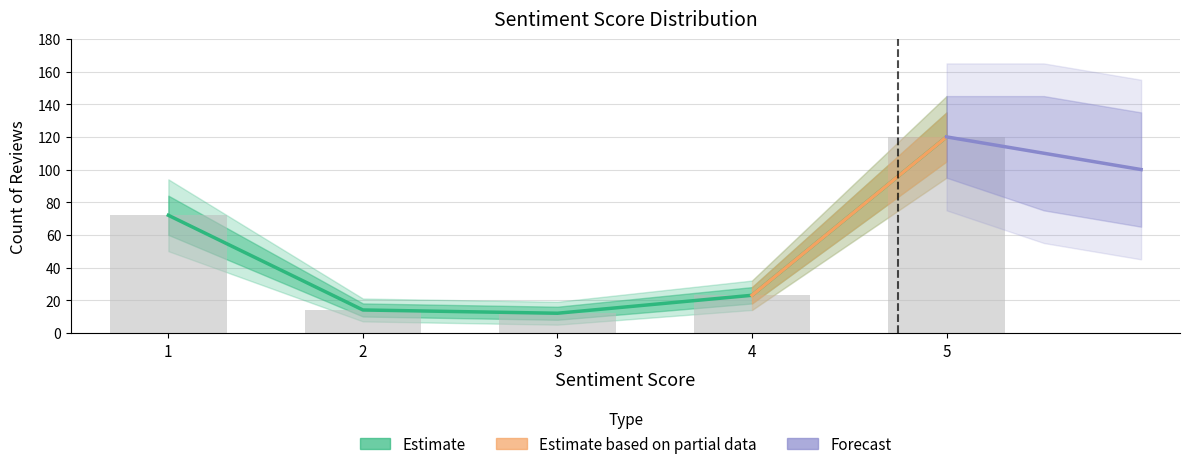

List the series in order of their peak value, lowest first.

Lower2, Lower, Count, Upper, Upper2